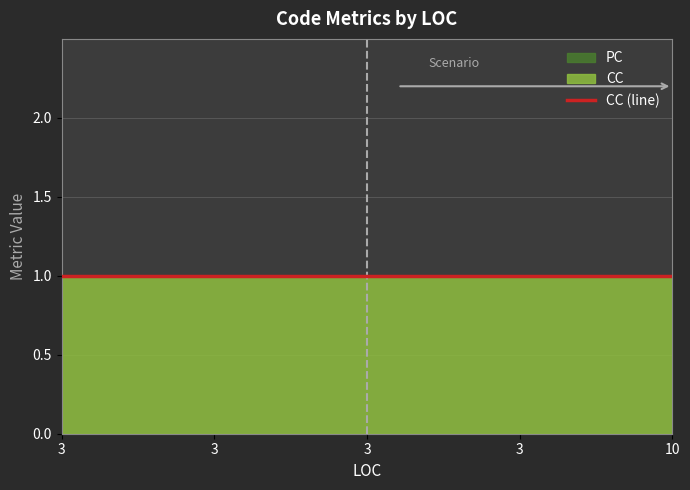

What is the difference between the highest and lowest values at 3?

1